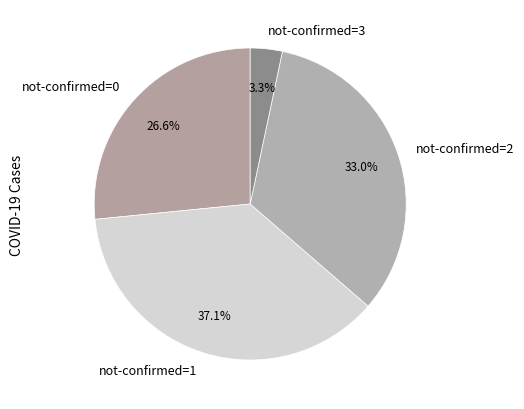

Approximately how many times larger is the value at not-confirmed=1 compared to not-confirmed=0?

1.4